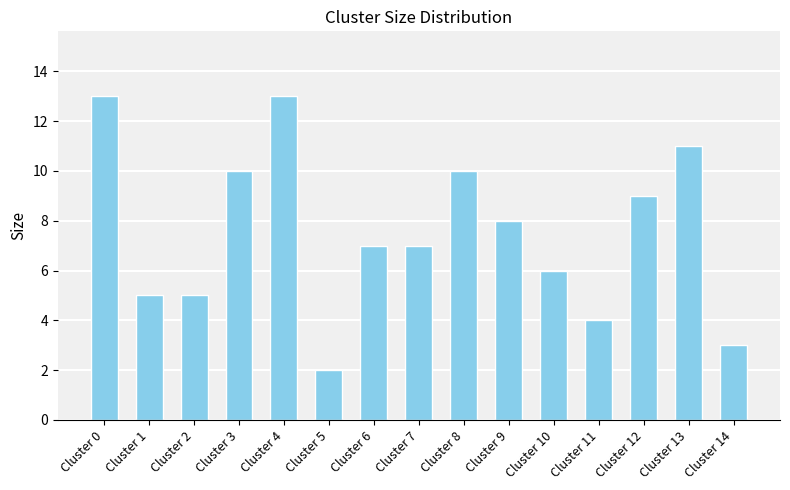

Count the number of categories in the chart.

15